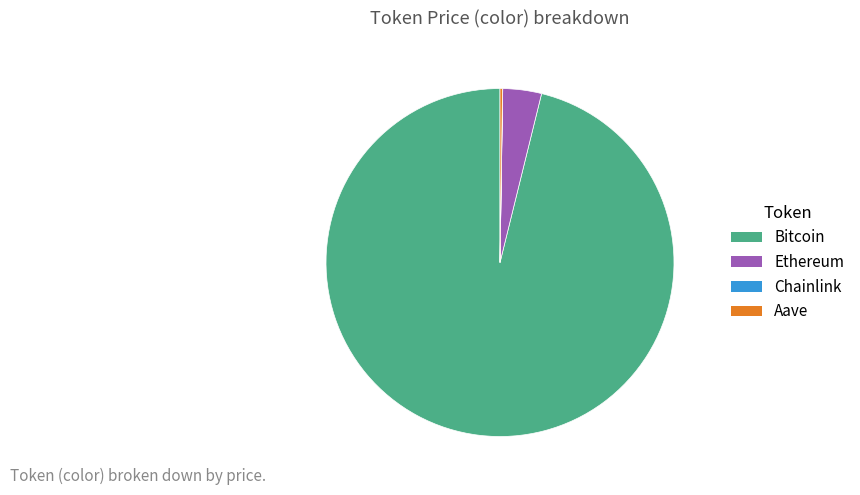

Is there any slice that represents more than half of the pie?

Yes